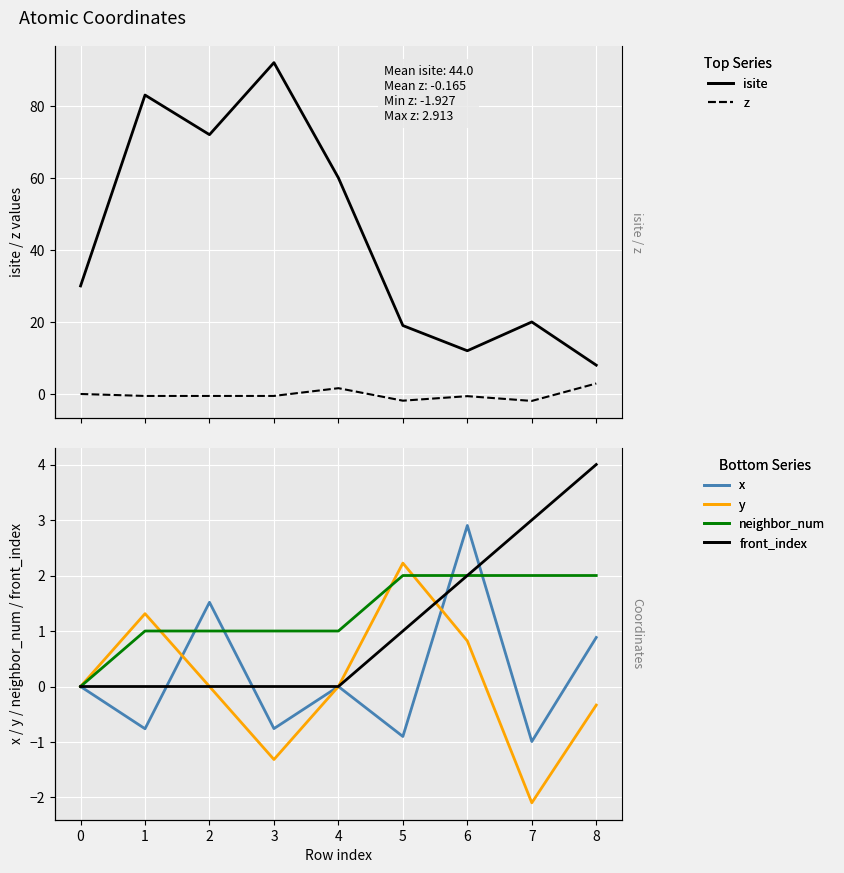

What is the highest value of the z series?

2.9